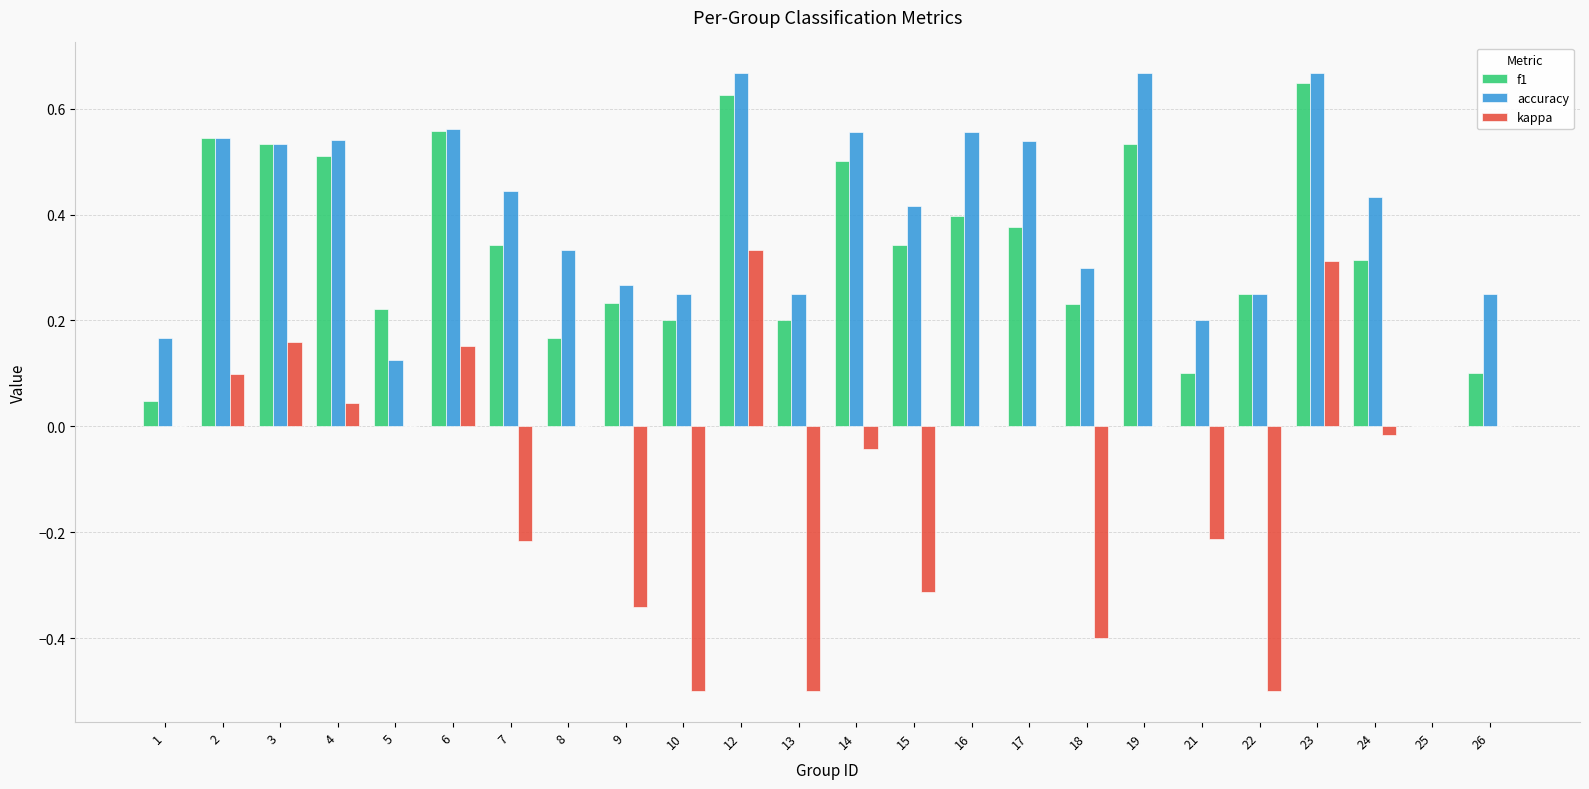

Which series has the largest total across all categories?

accuracy